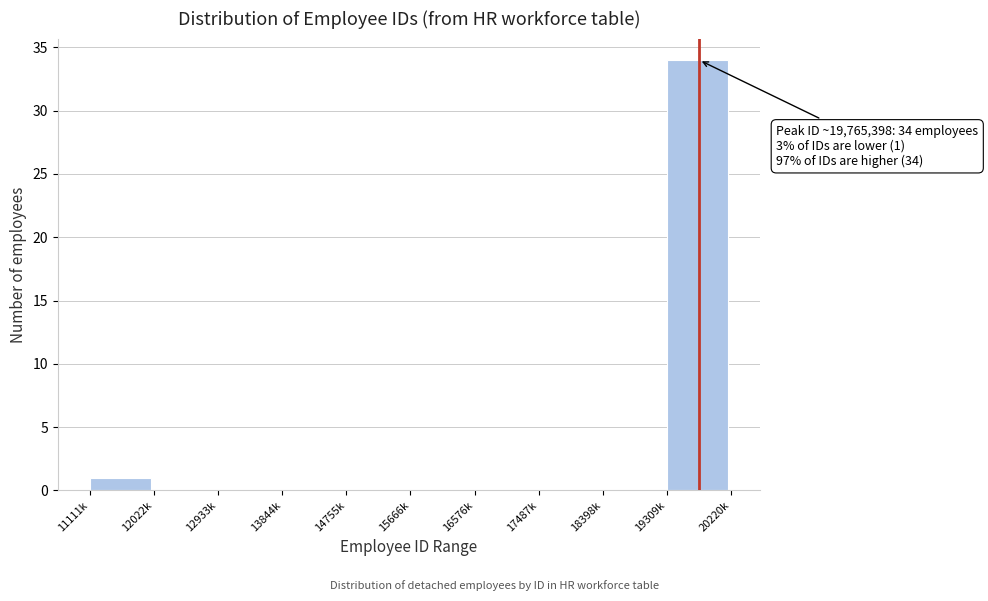

Reading right to left, what are all the values shown in this chart?

19309k=34	18398k=0	17487k=0	16576k=0	15666k=0	14755k=0	13844k=0	12933k=0	12022k=0	11111k=1